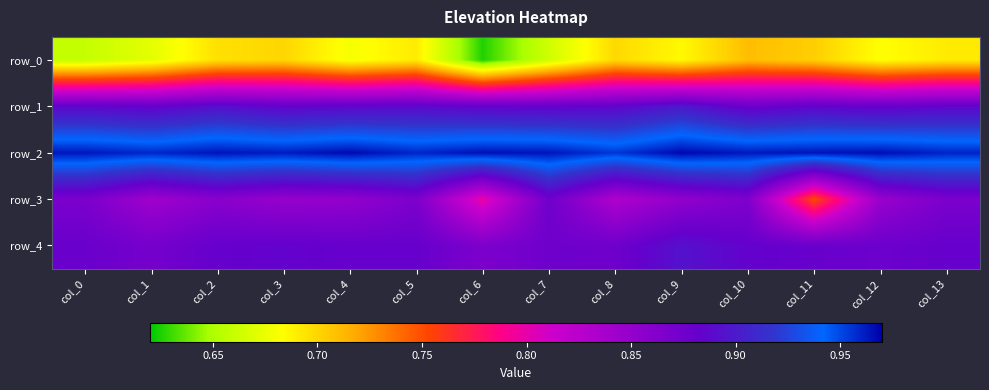

Reading left to right, transcribe all the data shown in this chart.

row_0: 0.7	0.7	0.7	0.7	0.7	0.7	0.6	0.7	0.7	0.7	0.7	0.7	0.7	0.7
row_1: 0.9	0.9	0.9	0.9	0.9	0.9	0.9	0.9	0.9	0.9	0.9	0.9	0.9	0.9
row_2: 1.0	1.0	1.0	1.0	1.0	1.0	1.0	1.0	1.0	1.0	1.0	1.0	1.0	1.0
row_3: 0.9	0.8	0.9	0.8	0.9	0.9	0.8	0.9	0.8	0.9	0.9	0.8	0.8	0.9
row_4: 0.9	0.9	0.9	0.9	0.9	0.9	0.9	0.9	0.9	0.9	0.9	0.9	0.9	0.9